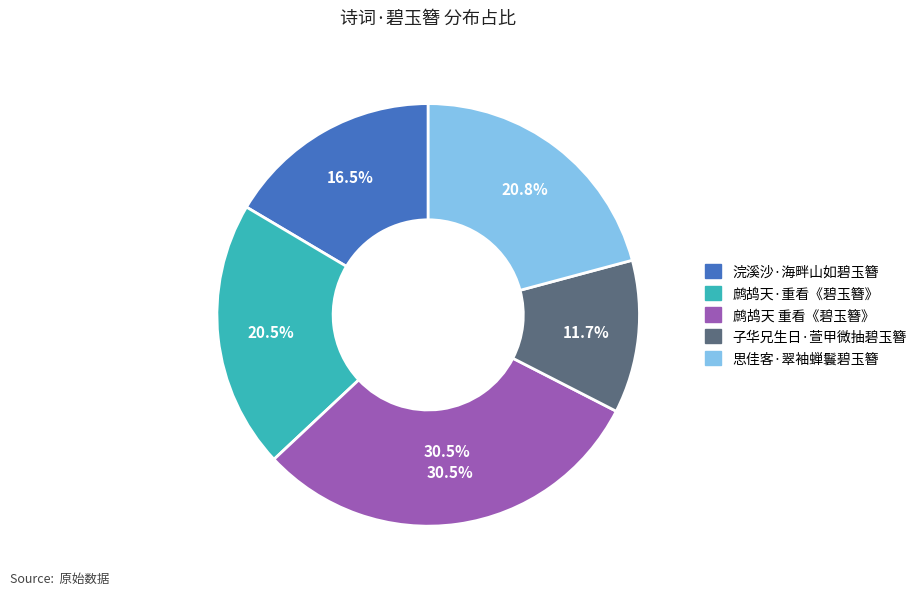

True or false: 思佳客·翠袖蝉鬟碧玉簪 accounts for 14% of the total.

False